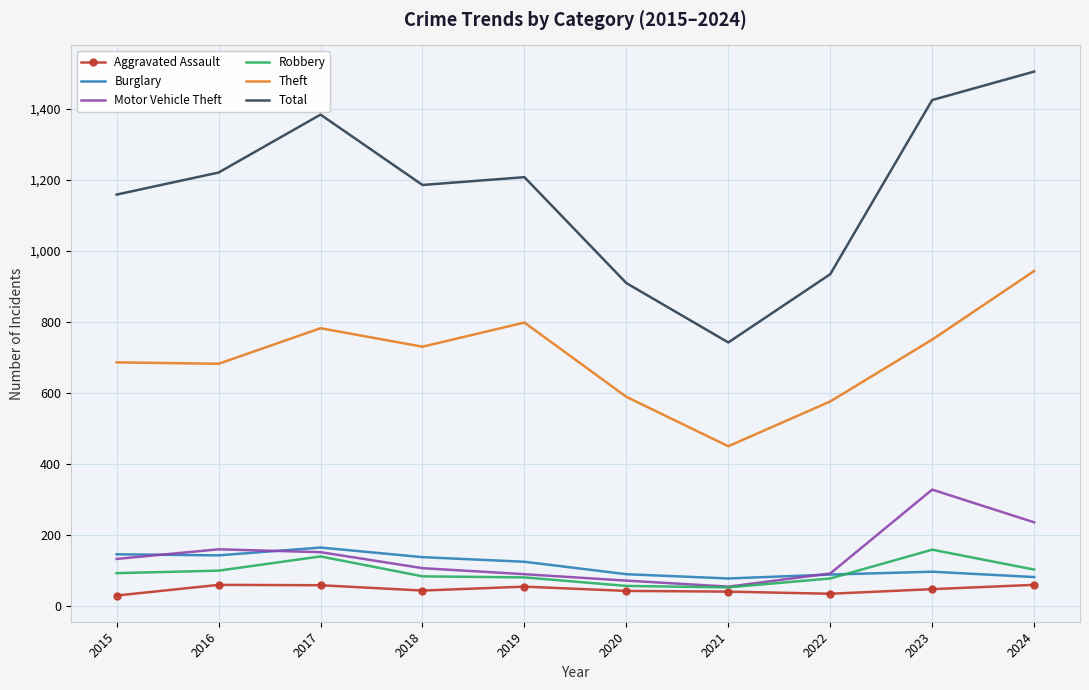

Which series has the largest total across all categories?

Total